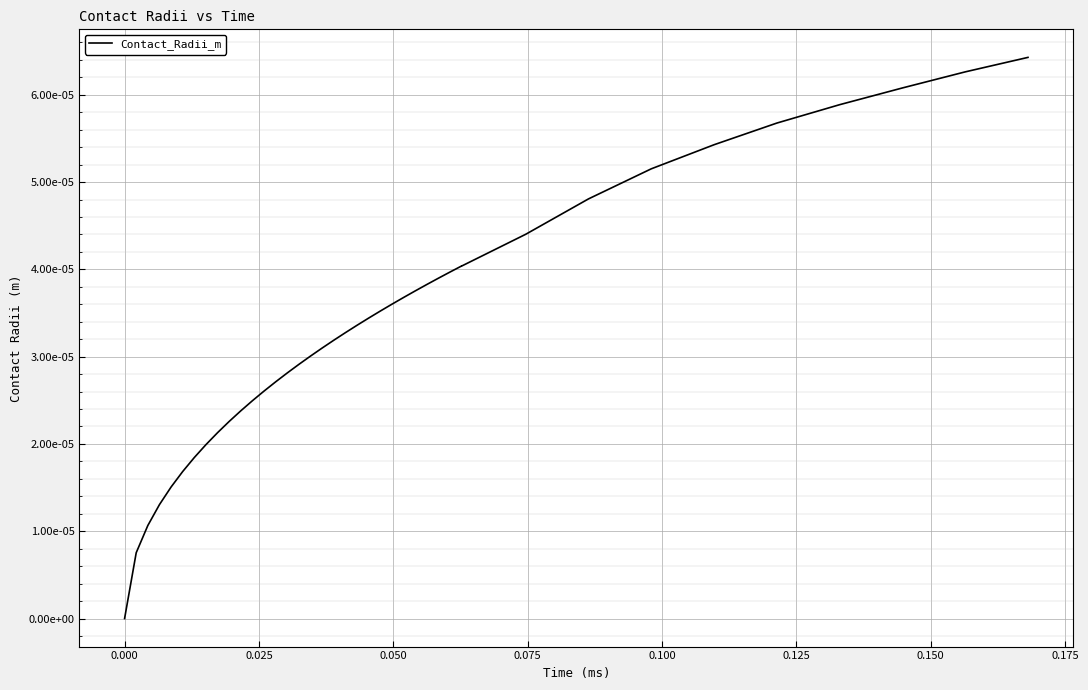

How many series are shown in this chart?

1